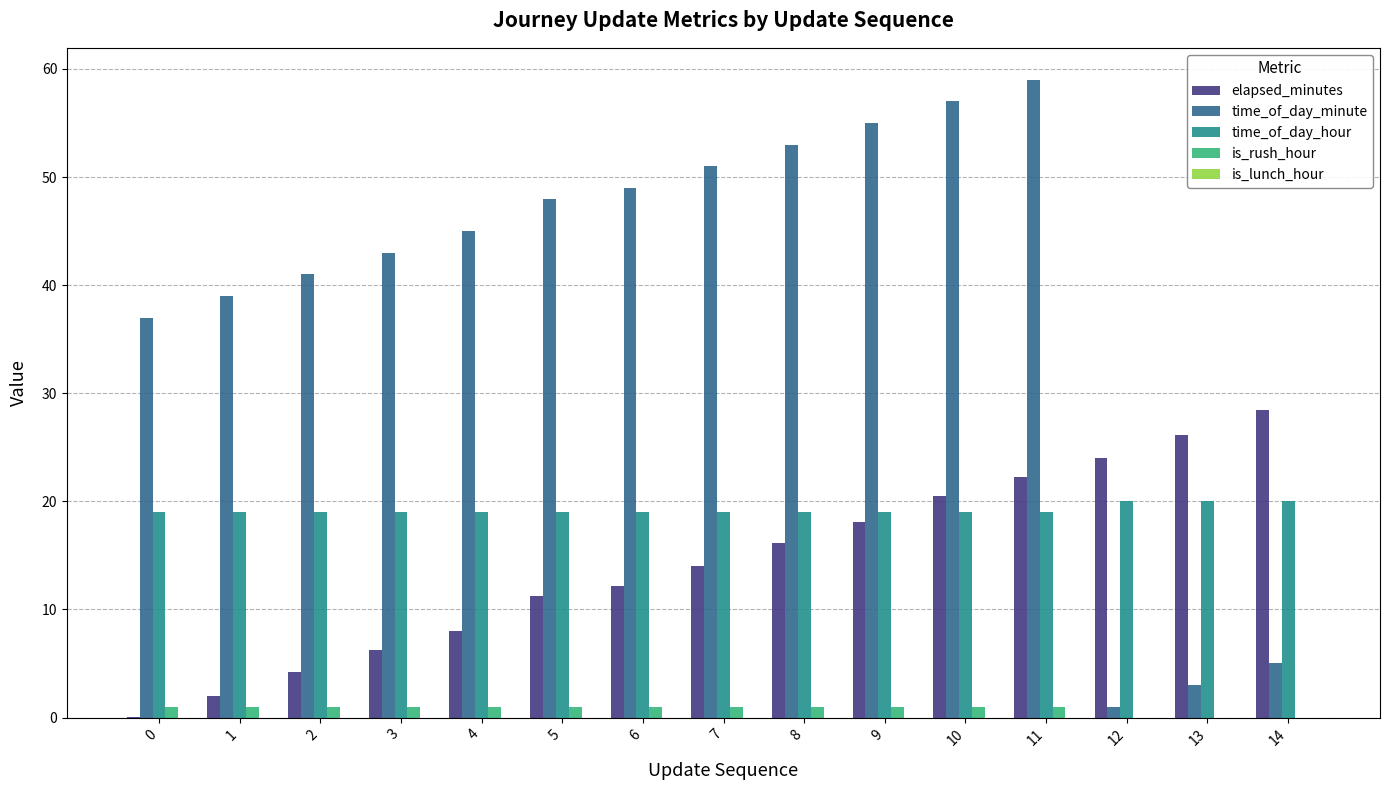

Which series has the widest spread of values?

time_of_day_minute